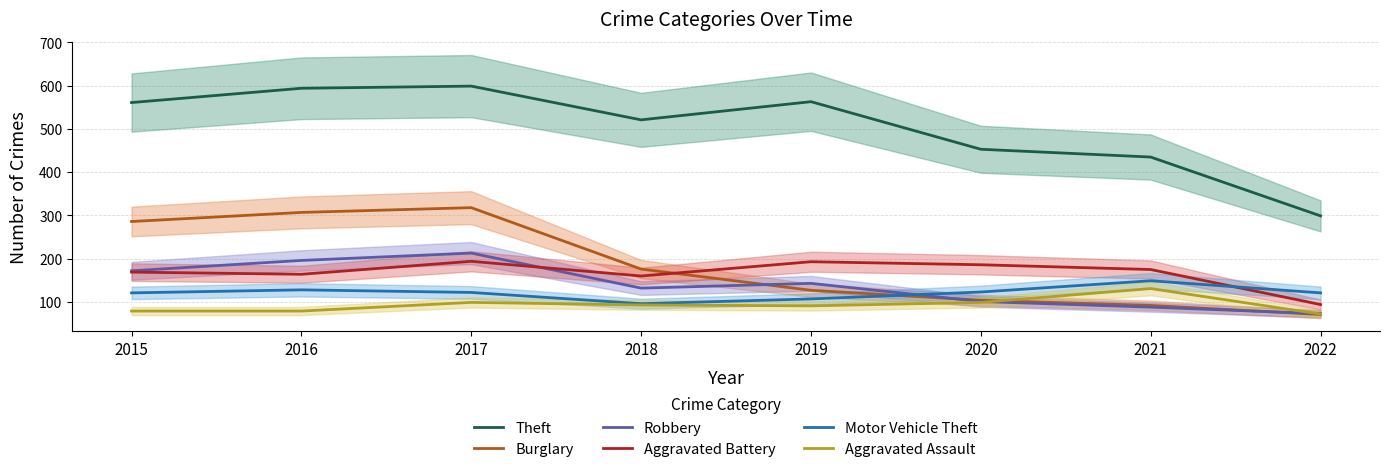

Is the value of Aggravated Assault at 2018 greater than the value of Aggravated Battery at 2017?

No